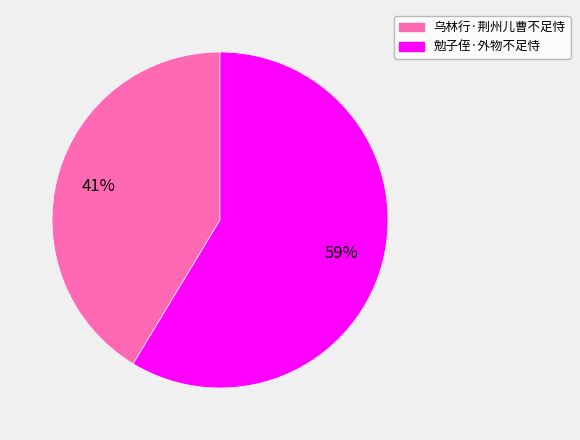

Between 勉子侄·外物不足恃 and 乌林行·荆州儿曹不足恃, which is larger?

勉子侄·外物不足恃